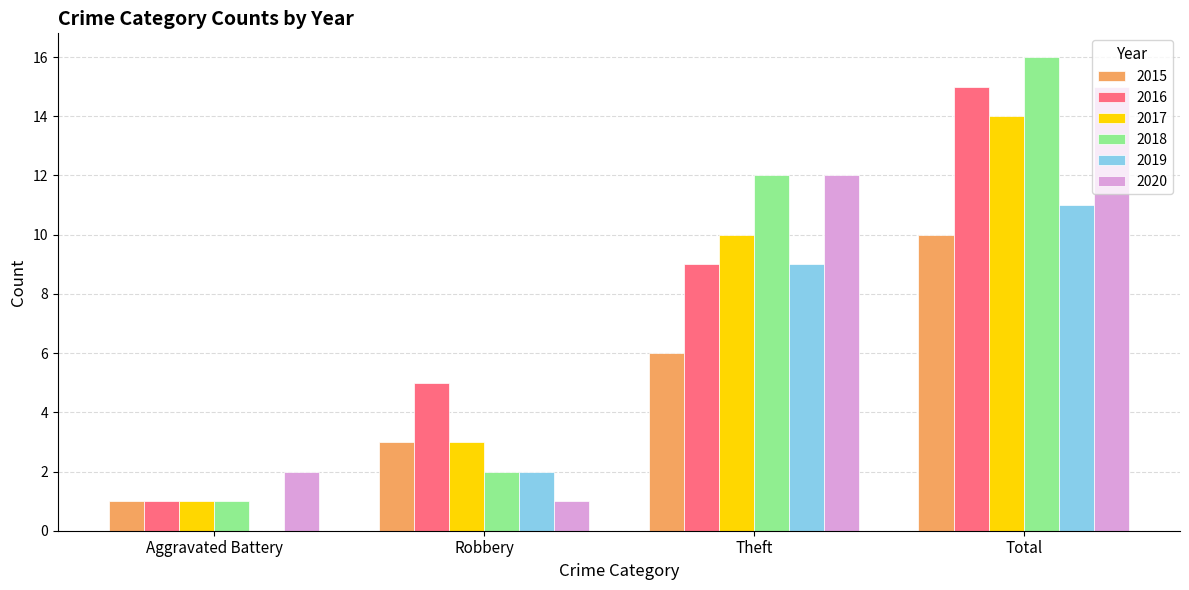

At which category is the sum across all series the highest?

Total